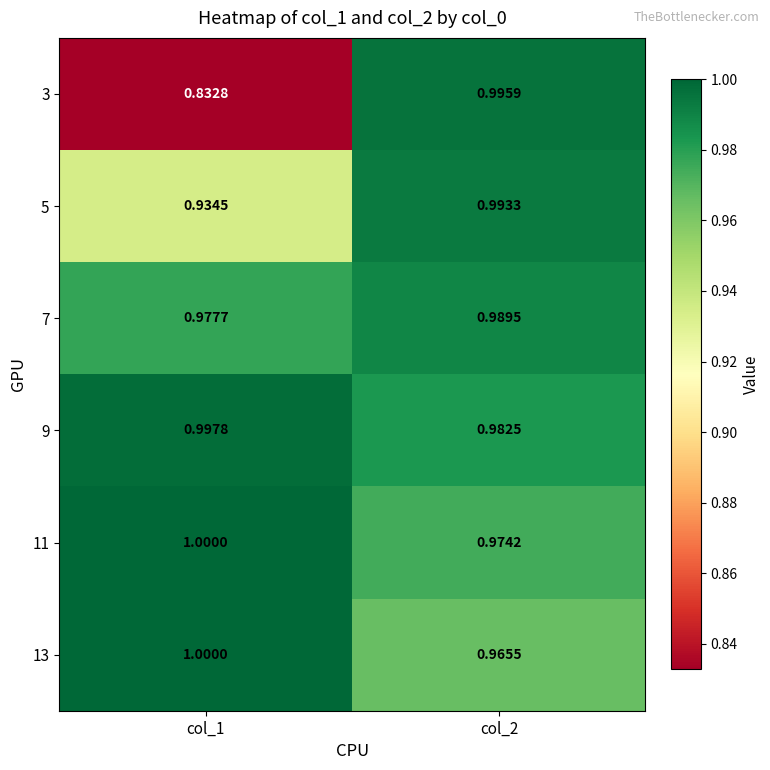

Is the value of 11 at col_1 greater than the value of 3 at col_1?

Yes